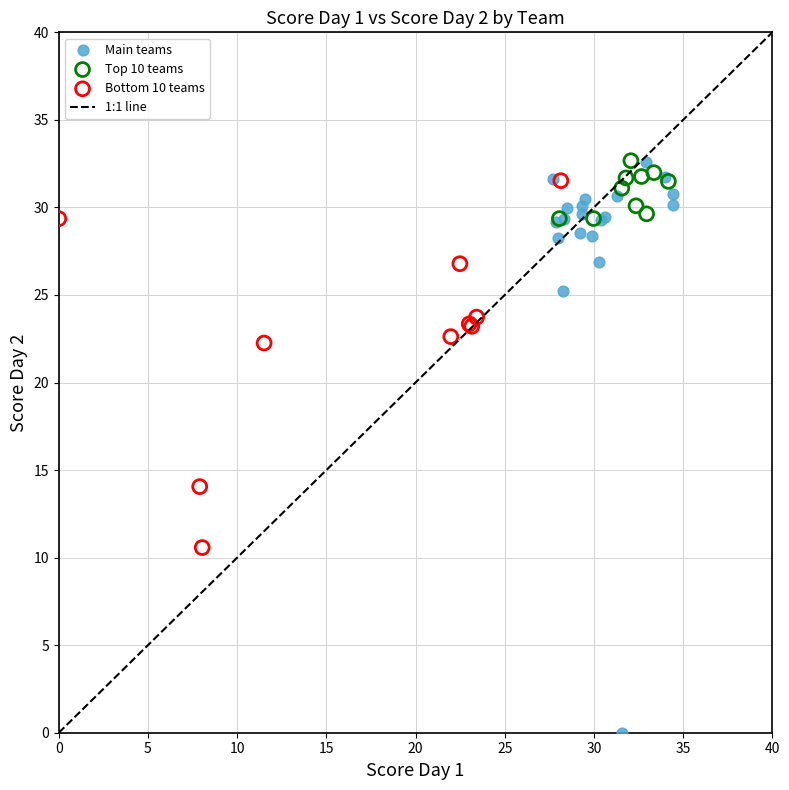

Which series has the widest spread of Y values?

Main teams